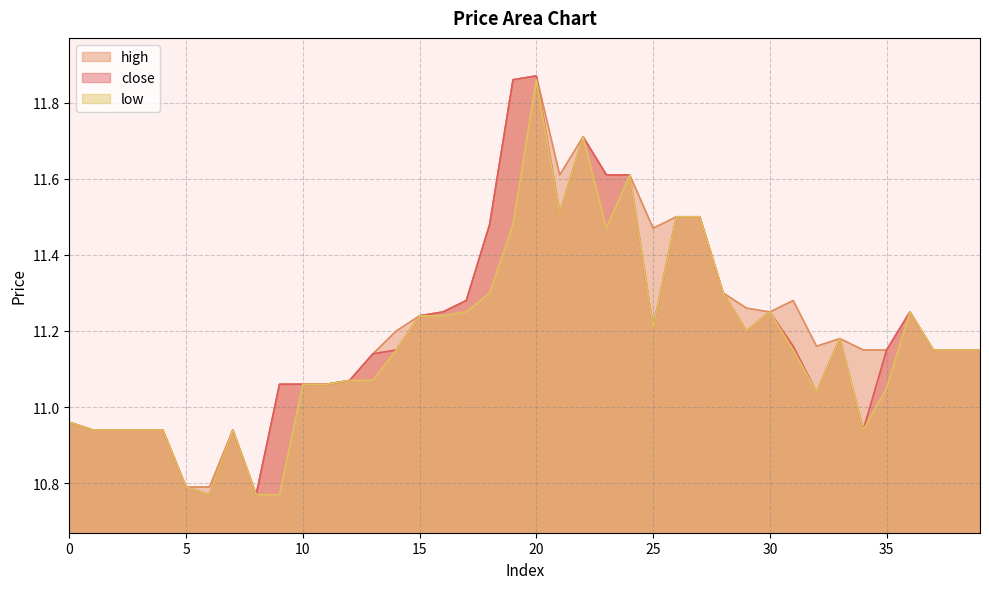

Is the value of high at 10 greater than the value of close at 18?

No